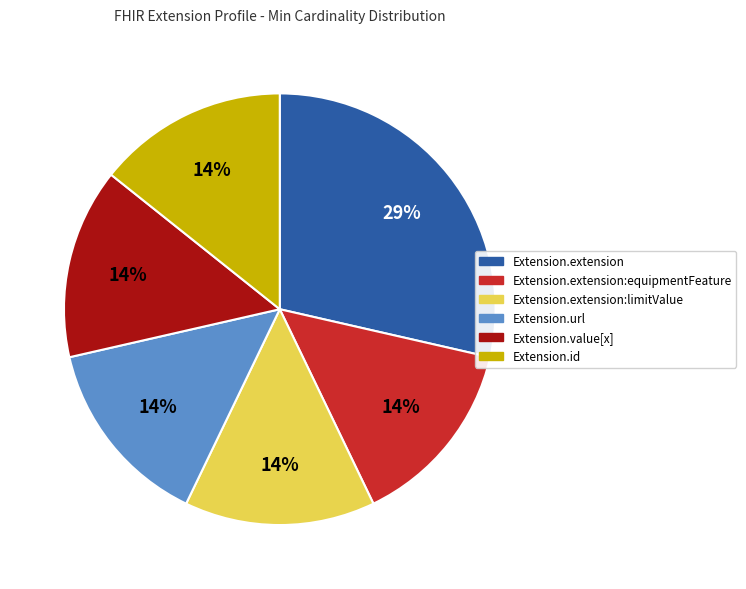

Does any single category account for the majority?

No